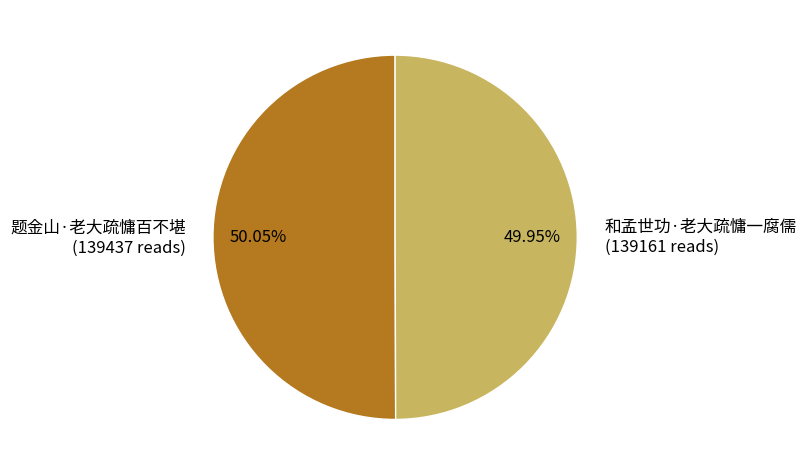

Count the number of slices in the pie.

2